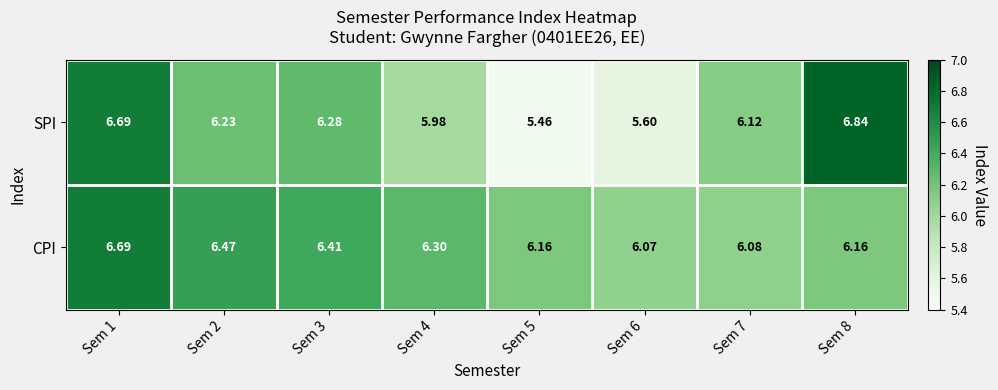

List the series in order of their peak value, highest first.

SPI, CPI